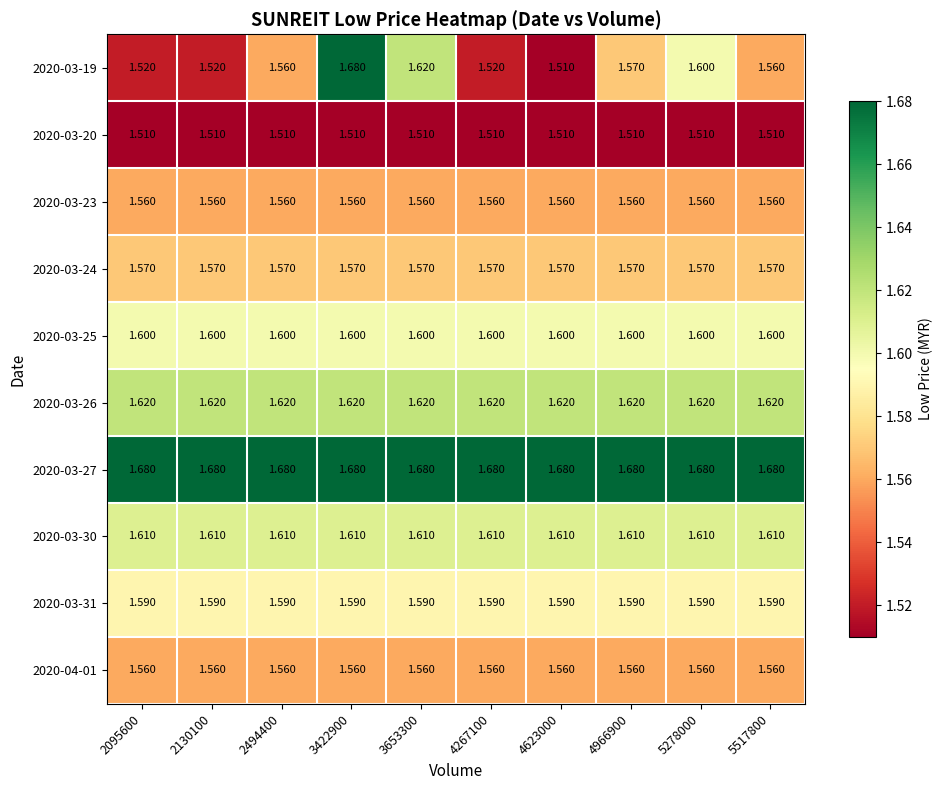

Count the number of categories in the chart.

10